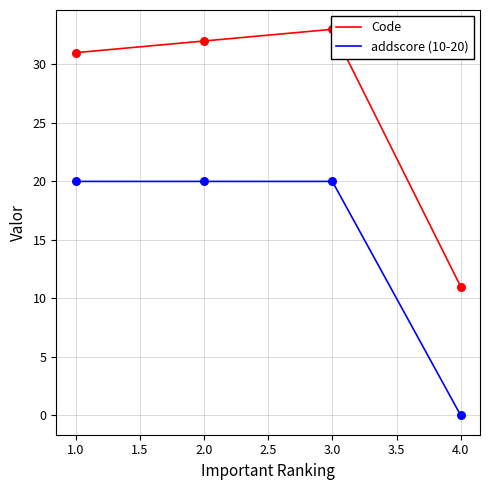

Which series has the largest Y range (max minus min)?

Code